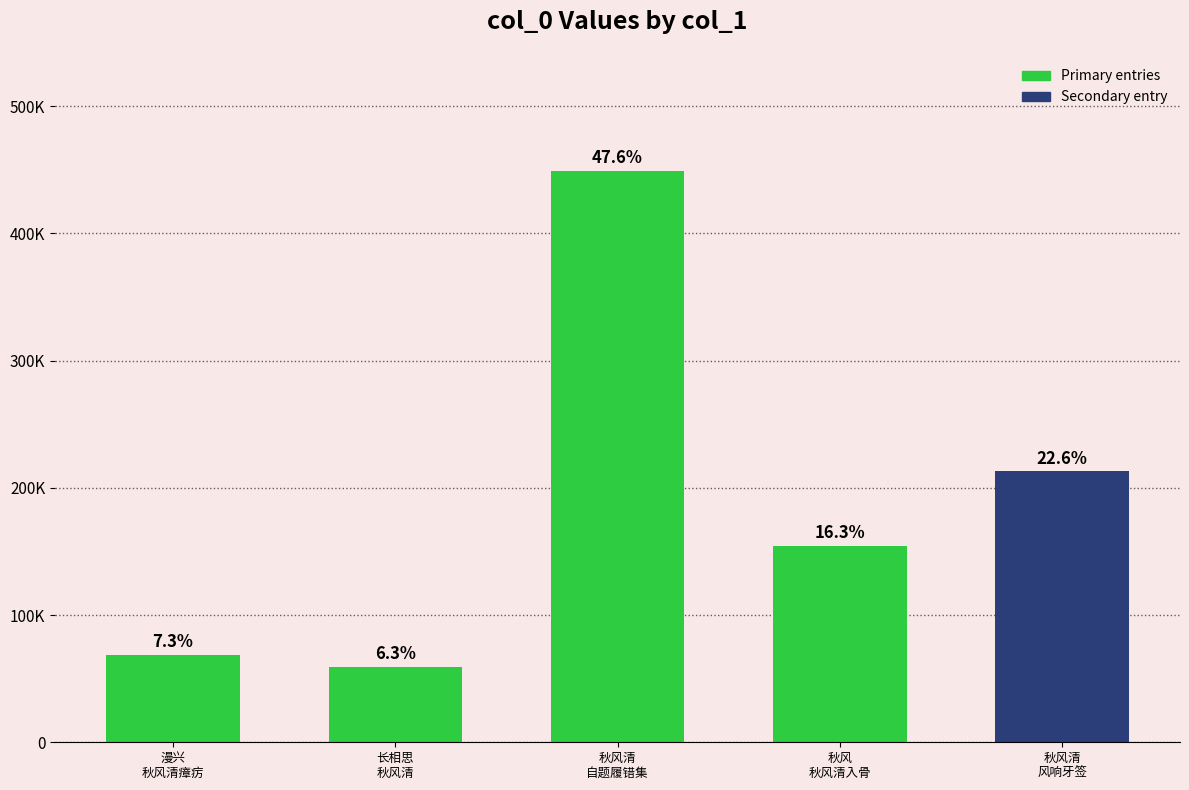

Are the bars horizontal?

No